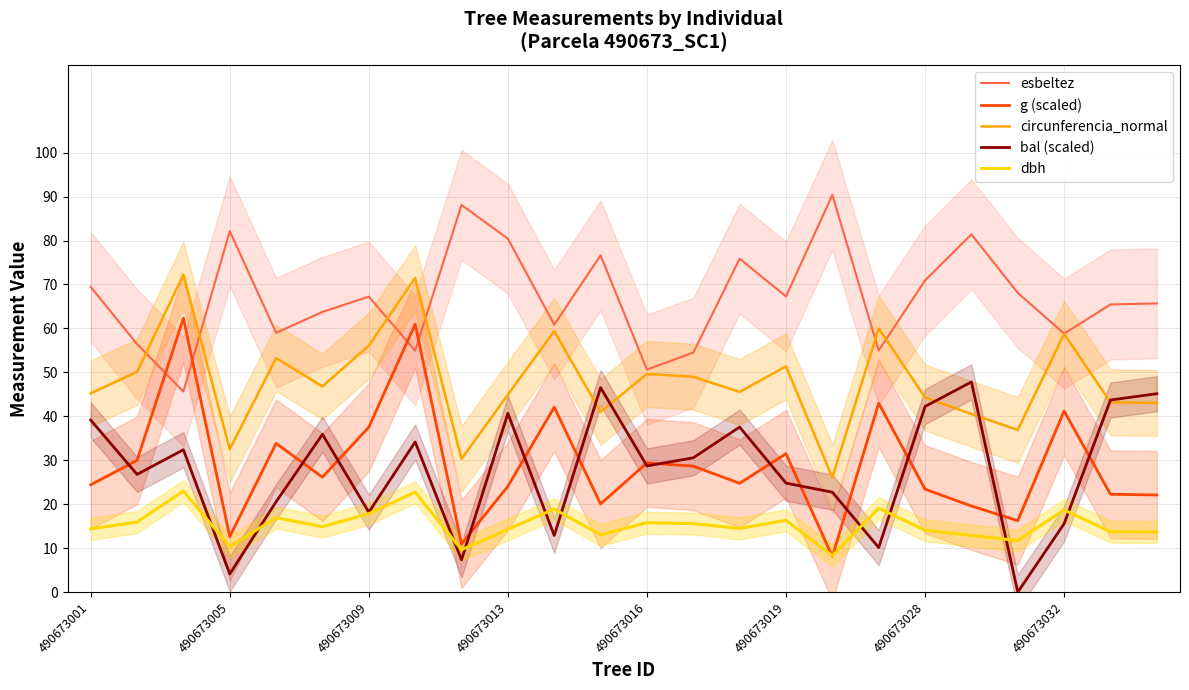

What is the maximum value for circunferencia_normal?

72.3